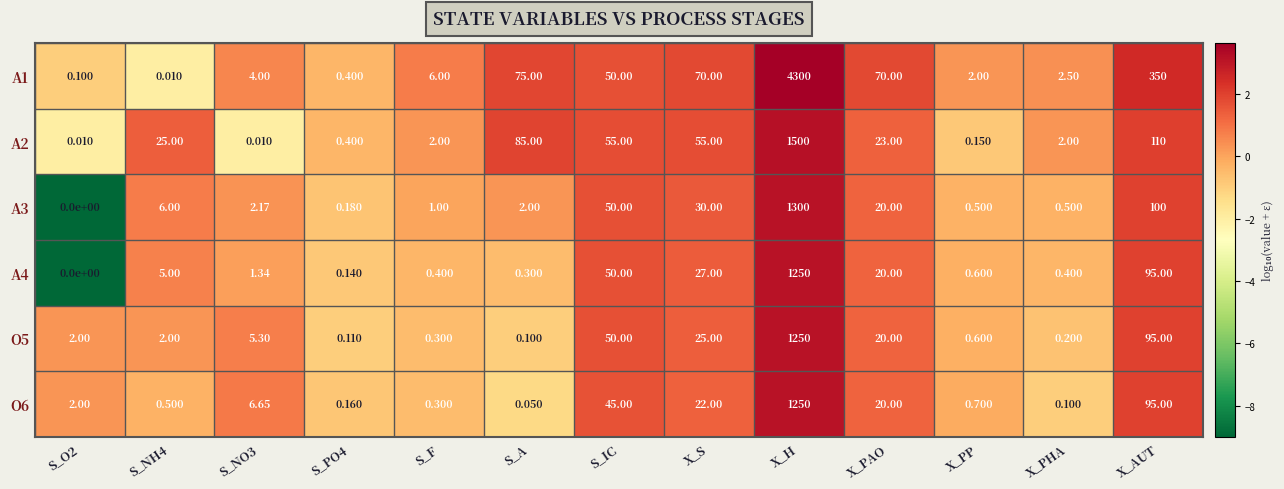

What is the maximum value shown in the chart?

4300.0